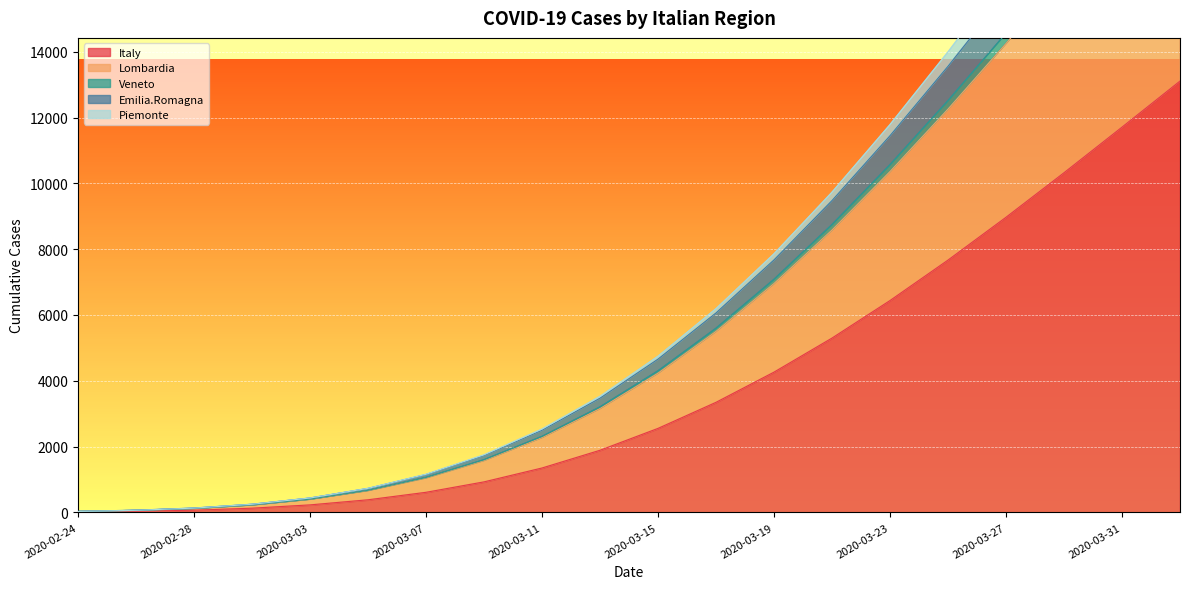

How many lines are shown in the chart?

5